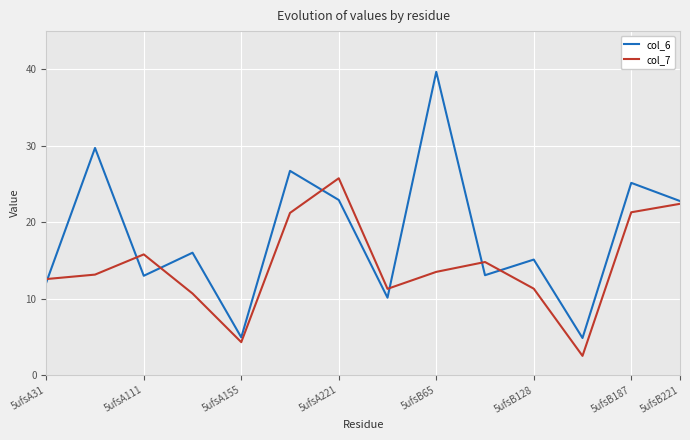

List the series in order of their peak value, highest first.

col_6, col_7